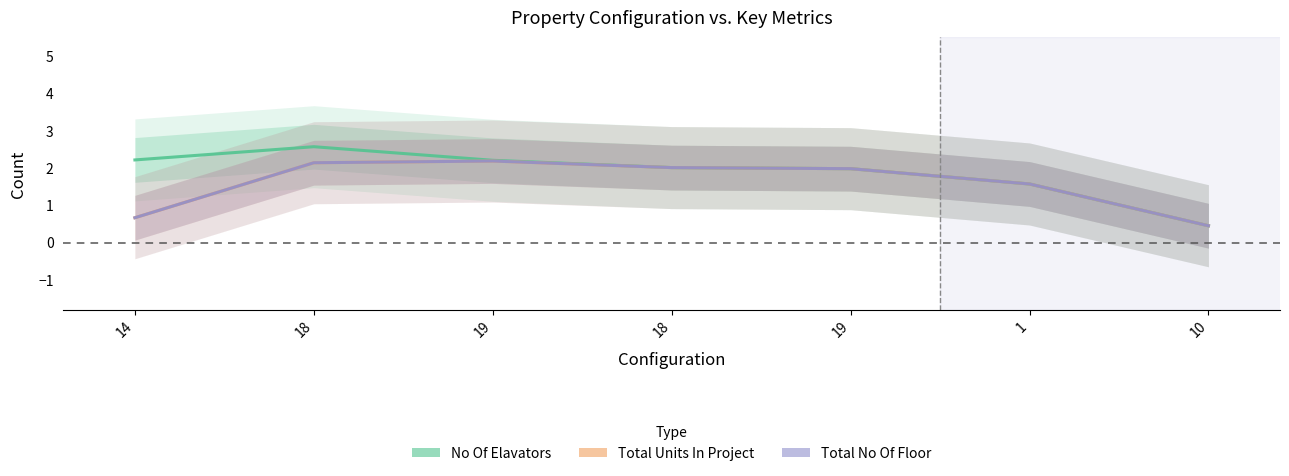

What is the difference between the highest and lowest values at 18?

0.4